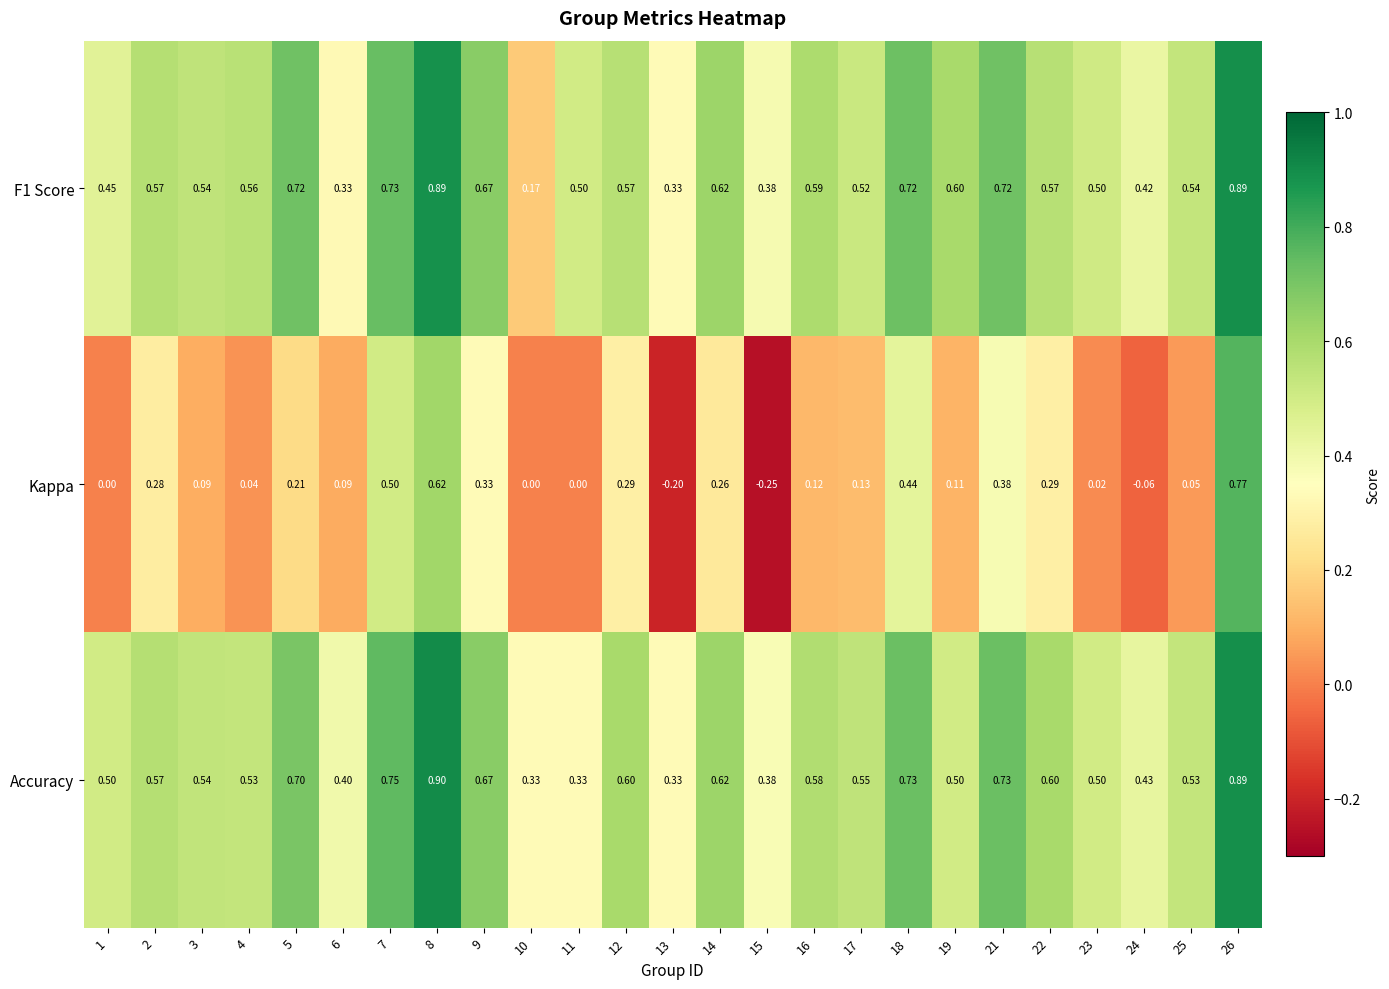

Which series has the largest range (max minus min)?

Kappa